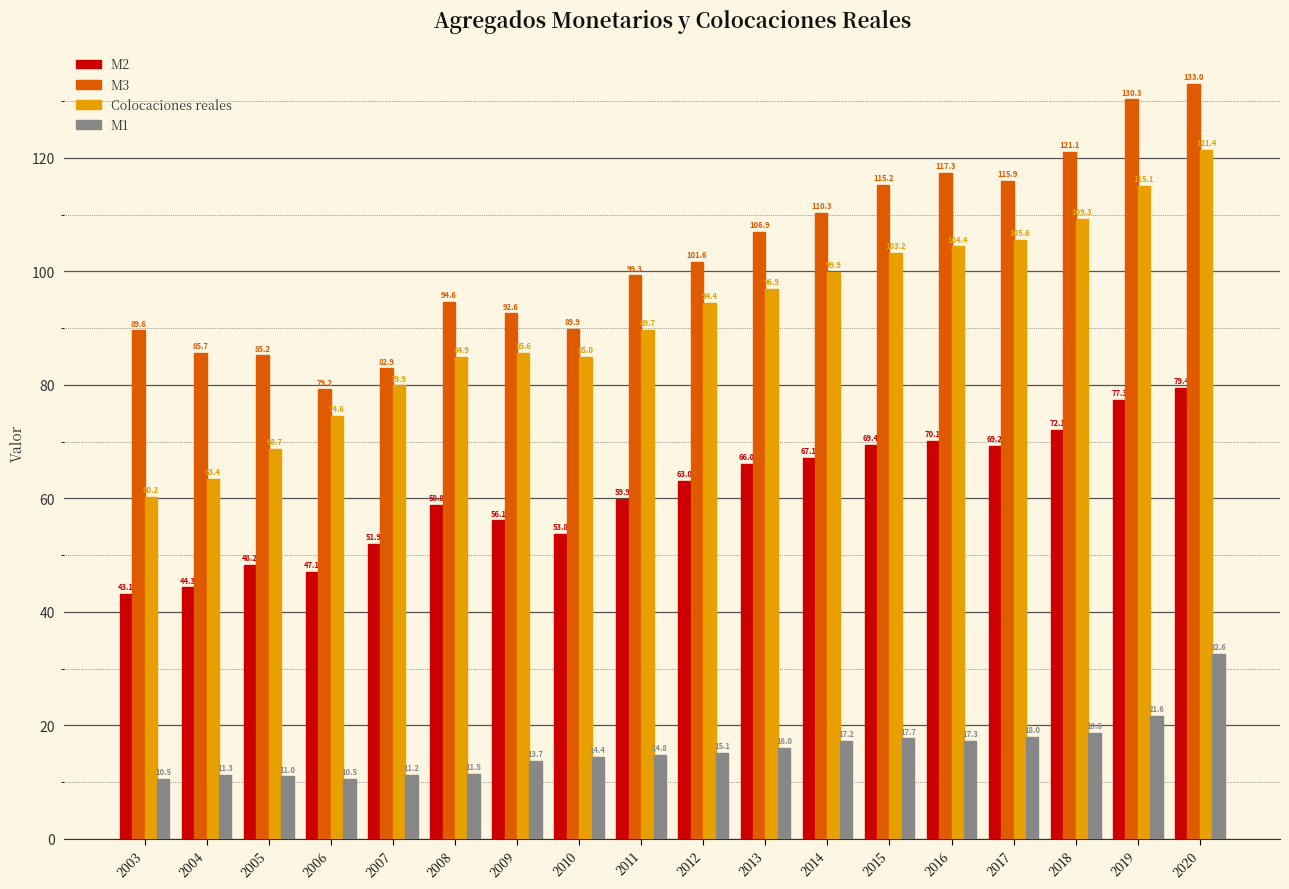

True or false: M2 has a value of 79.4 at 2020.

True